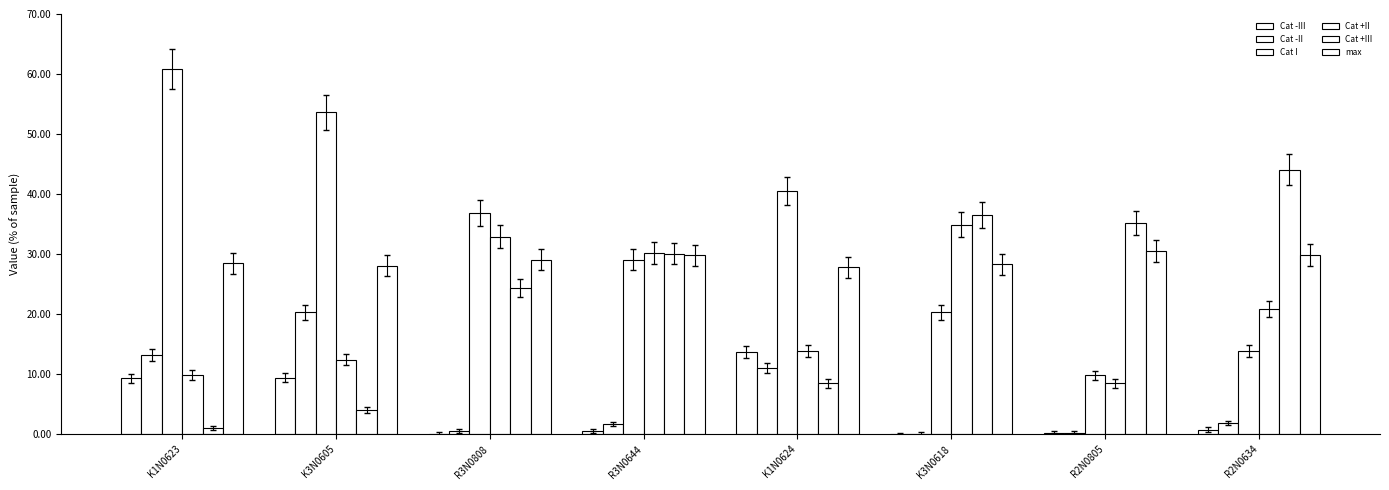

Does the chart contain stacked bars?

No